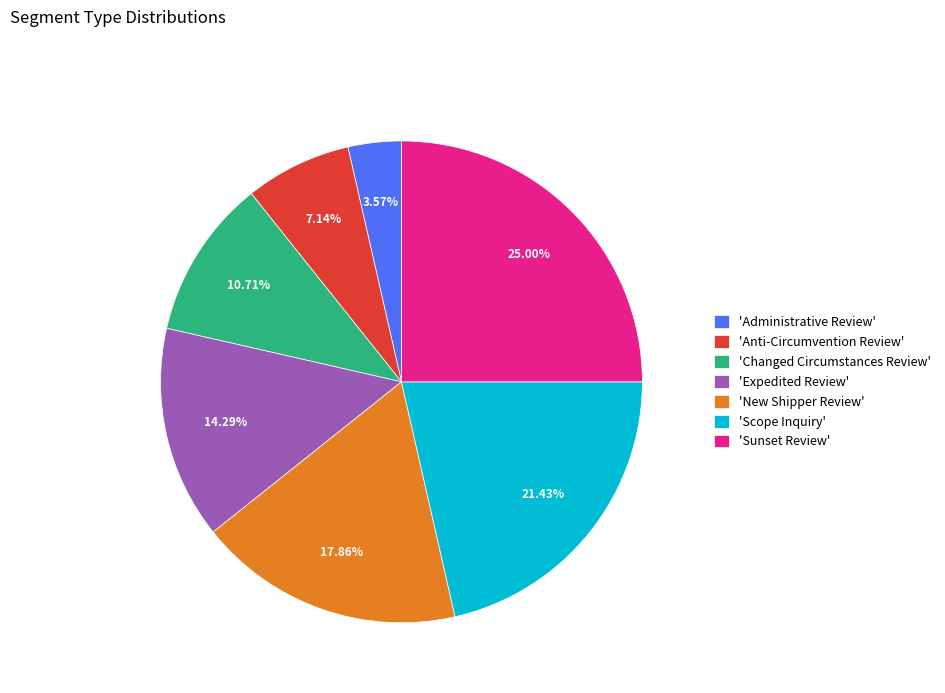

Is there a majority slice in this chart?

No